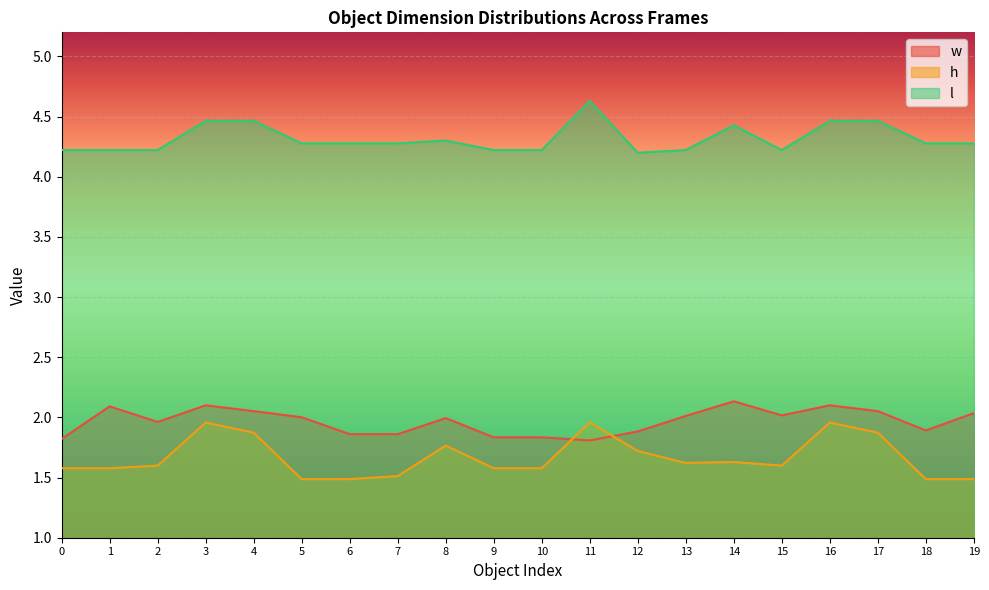

What is the average value of the l series?

4.3